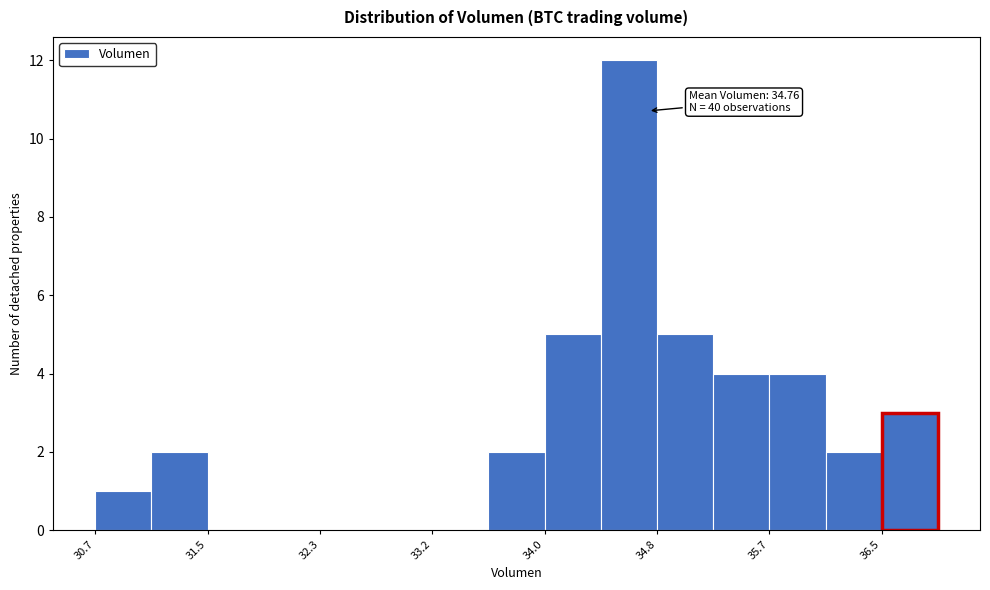

Which range on the x-axis has the tallest bar?

34.4 to 34.8